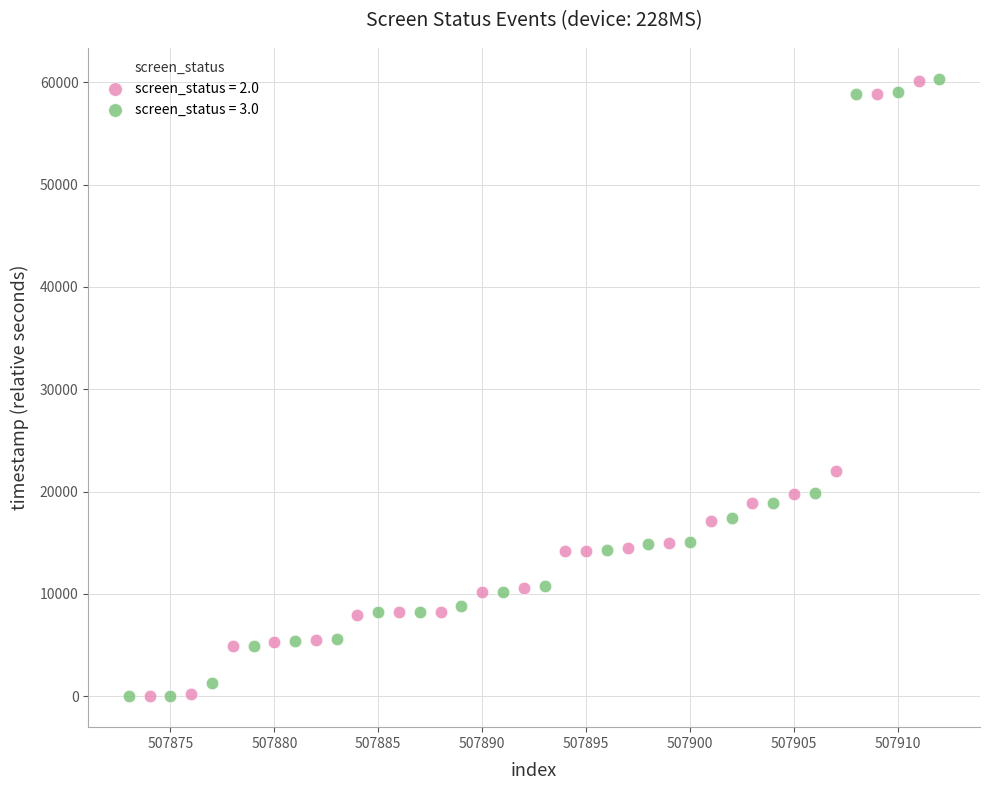

Which series has the largest Y range (max minus min)?

screen_status = 3.0